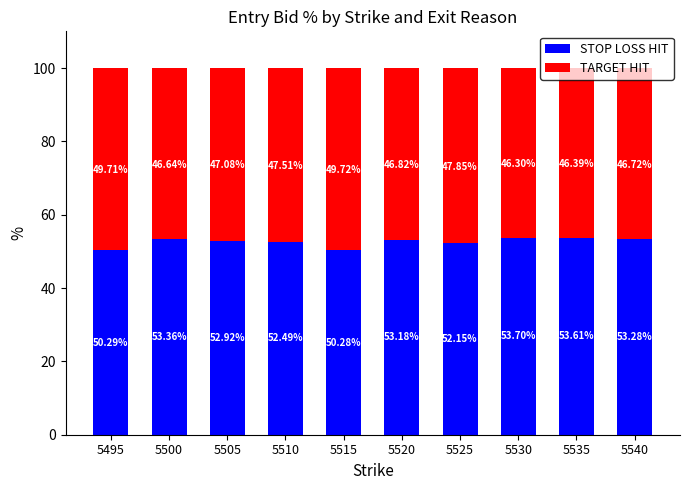

What is the sum of the STOP LOSS HIT values at 5525 and 5535?

105.8